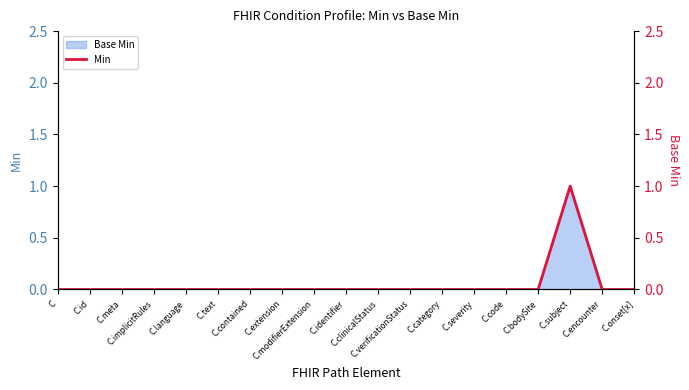

What is the sum of all values?

1